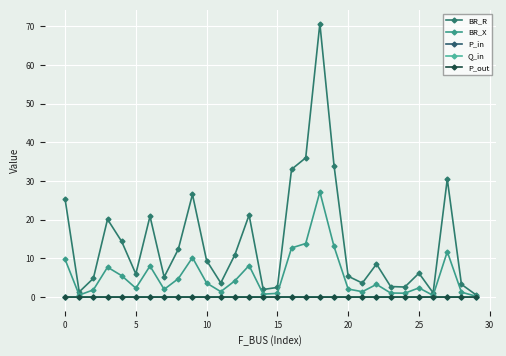

Does the chart have visible grid lines?

Yes